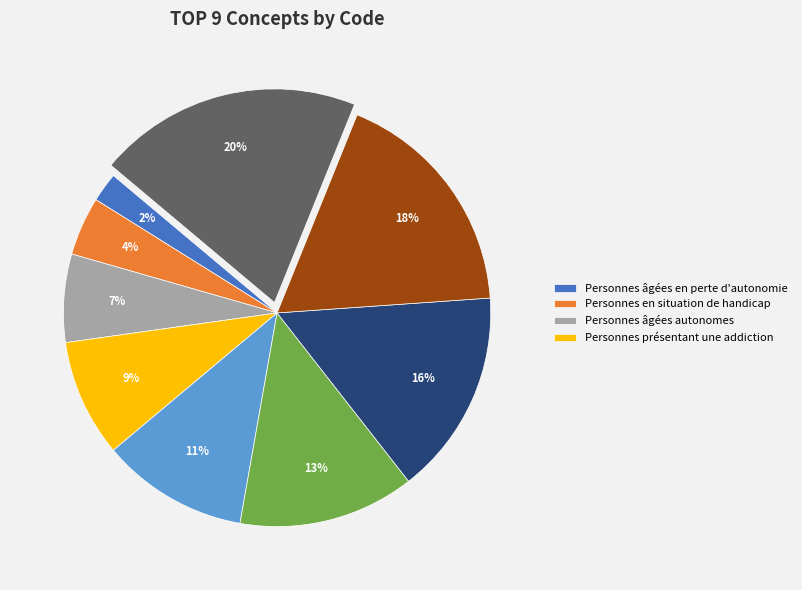

Is there a majority slice in this chart?

No